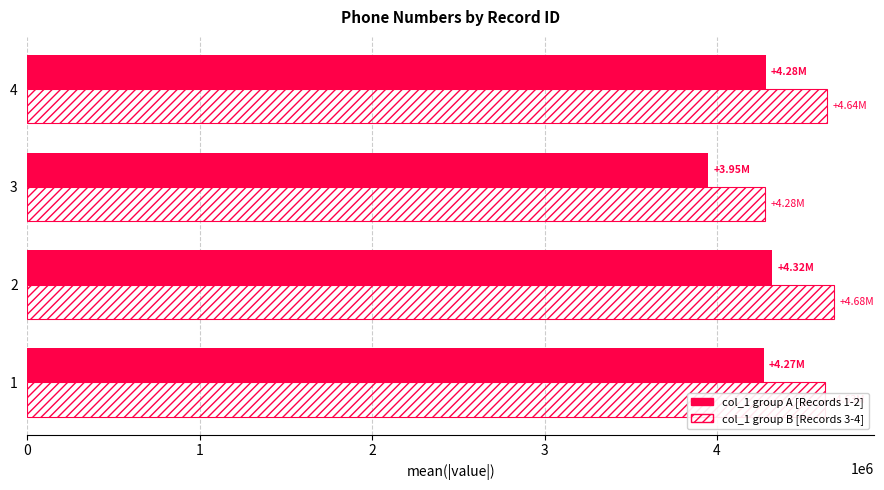

What is the spread (max minus min) of values at 2?

359968.5